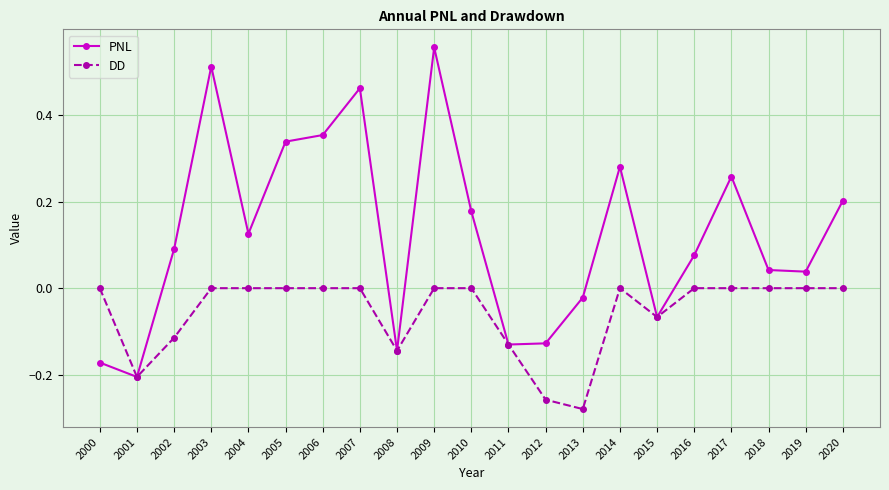

List the series in order of their overall mean, lowest first.

DD, PNL